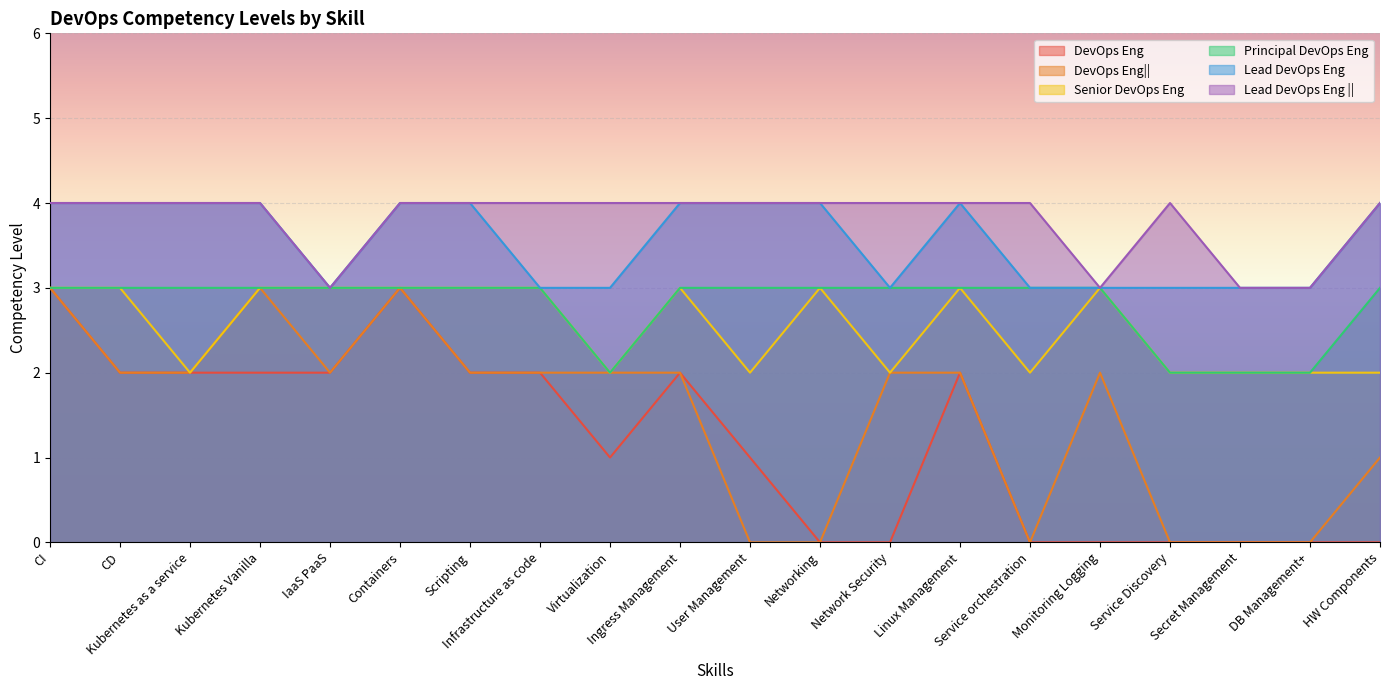

The Lead DevOps Eng series shows 5 at Virtualization. True or false?

False